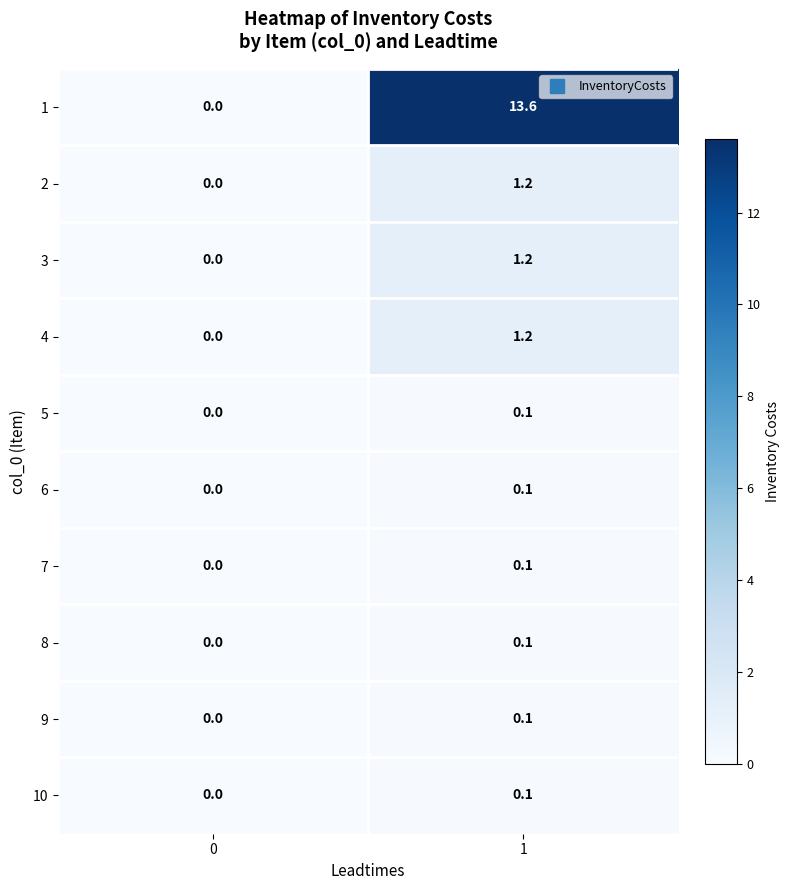

Is it true that 9 equals 0.1 at 1?

True